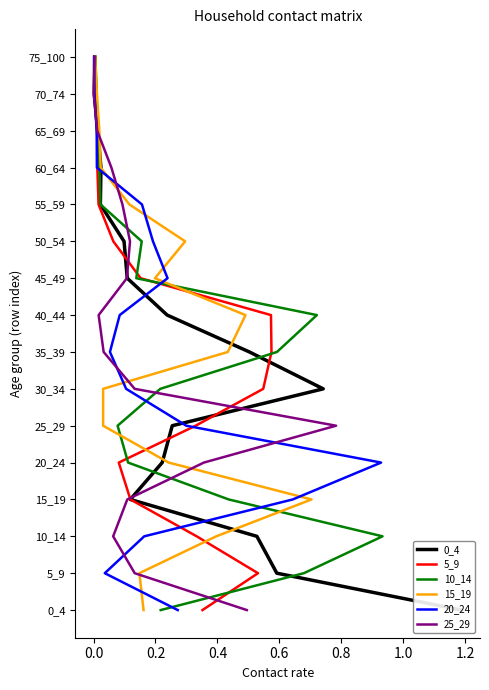

Is it true that 10_14 equals 5 at 1.2?

False